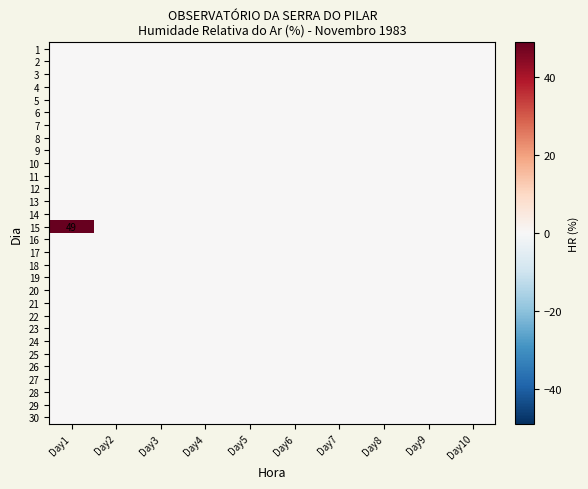

Which series has the largest total across all categories?

15